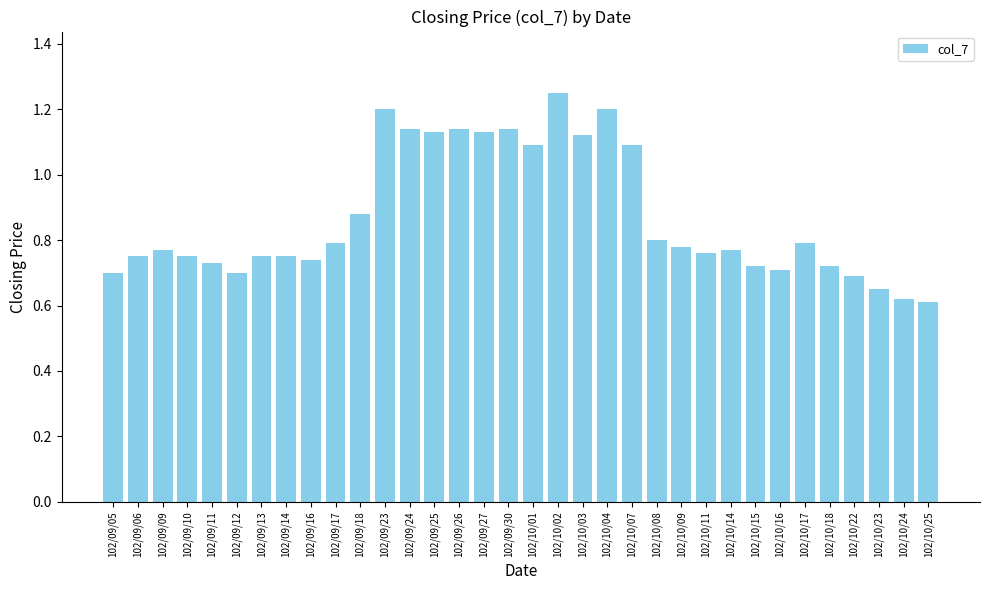

True or false: the data shows 1.7 at 102/09/24.

False